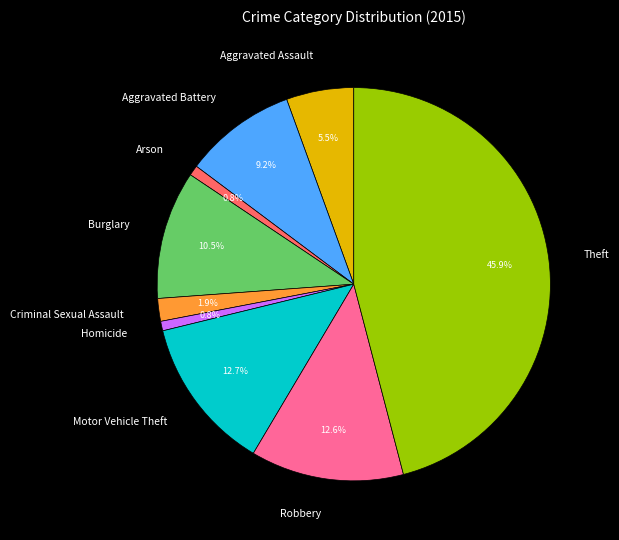

To the nearest percent, what is the difference between the Theft and Arson slice percentages?

45%